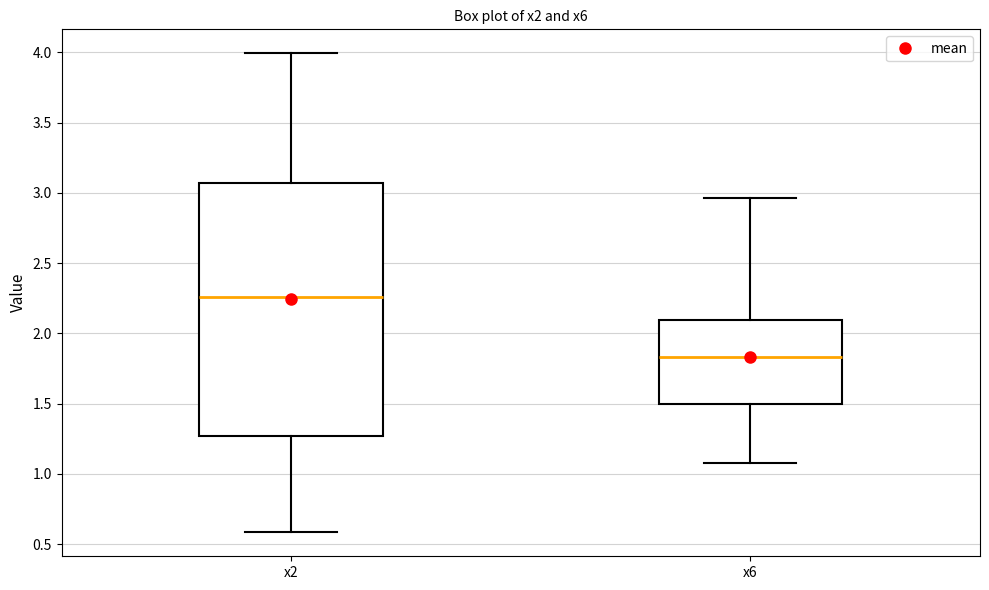

Where does the lower whisker of the box for x2 end on the y-axis? The values are not printed on the chart, so give them approximately, as read against the axis.

0.60